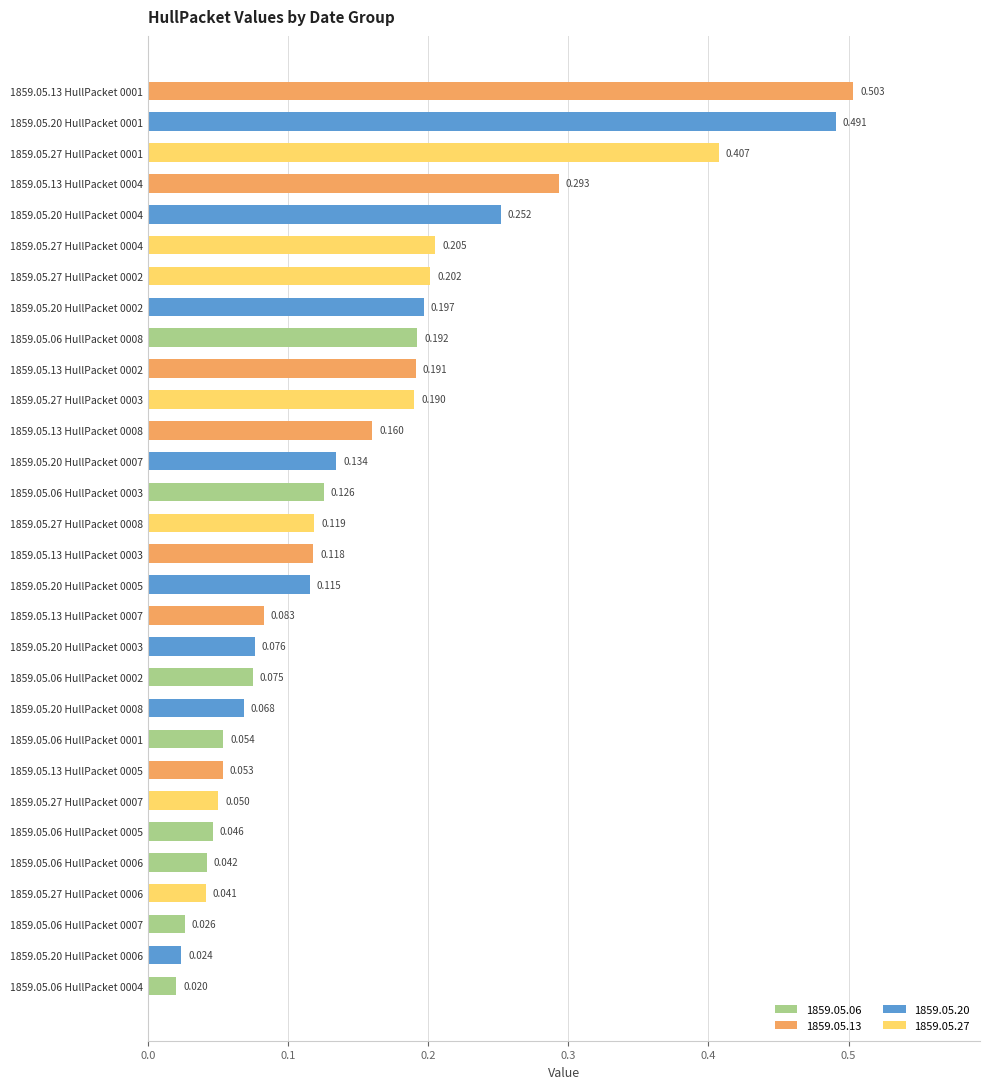

List the labels in order of value, largest first.

1859.05.13 HullPacket 0001, 1859.05.20 HullPacket 0001, 1859.05.27 HullPacket 0001, 1859.05.13 HullPacket 0004, 1859.05.20 HullPacket 0004, 1859.05.27 HullPacket 0004, 1859.05.27 HullPacket 0002, 1859.05.20 HullPacket 0002, 1859.05.06 HullPacket 0008, 1859.05.13 HullPacket 0002, 1859.05.27 HullPacket 0003, 1859.05.13 HullPacket 0008, 1859.05.20 HullPacket 0007, 1859.05.06 HullPacket 0003, 1859.05.27 HullPacket 0008, 1859.05.13 HullPacket 0003, 1859.05.20 HullPacket 0005, 1859.05.13 HullPacket 0007, 1859.05.20 HullPacket 0003, 1859.05.06 HullPacket 0002, 1859.05.20 HullPacket 0008, 1859.05.06 HullPacket 0001, 1859.05.13 HullPacket 0005, 1859.05.27 HullPacket 0007, 1859.05.06 HullPacket 0005, 1859.05.06 HullPacket 0006, 1859.05.27 HullPacket 0006, 1859.05.06 HullPacket 0007, 1859.05.20 HullPacket 0006, 1859.05.06 HullPacket 0004